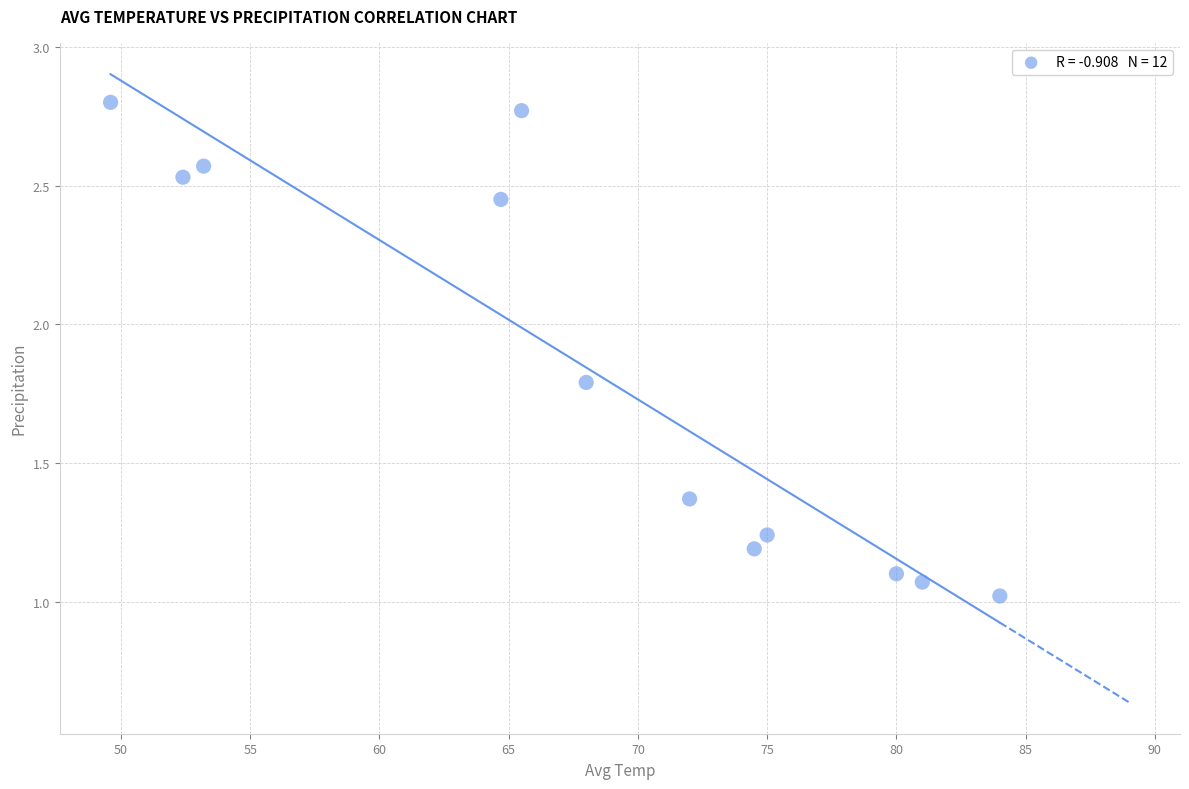

What is the range of X values (max minus min)?

34.4